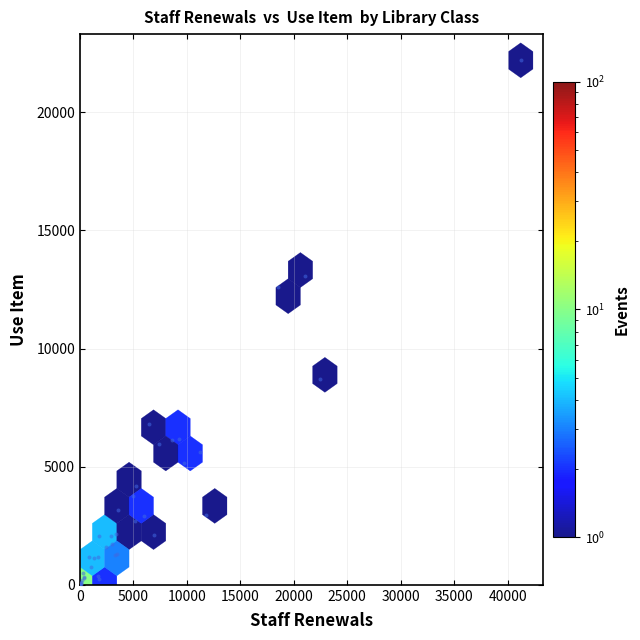

What Y value in the scatter plot is closest to 11104?

12593